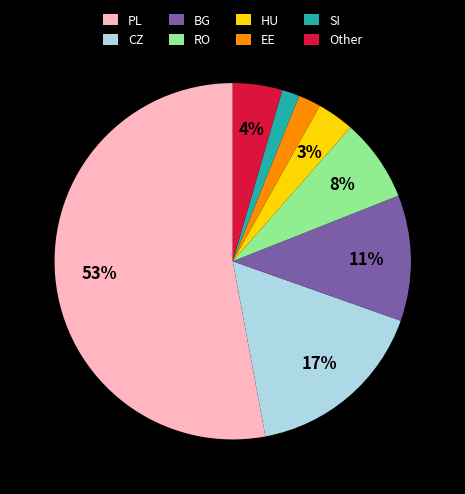

To the nearest percent, what is the difference between the largest and smallest slice percentages?

51%